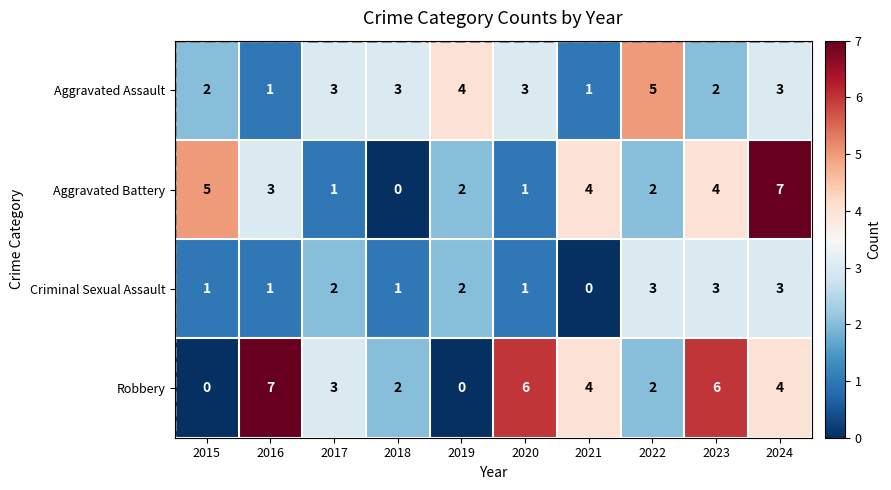

Is it true that Aggravated Battery equals 3 at 2019?

False